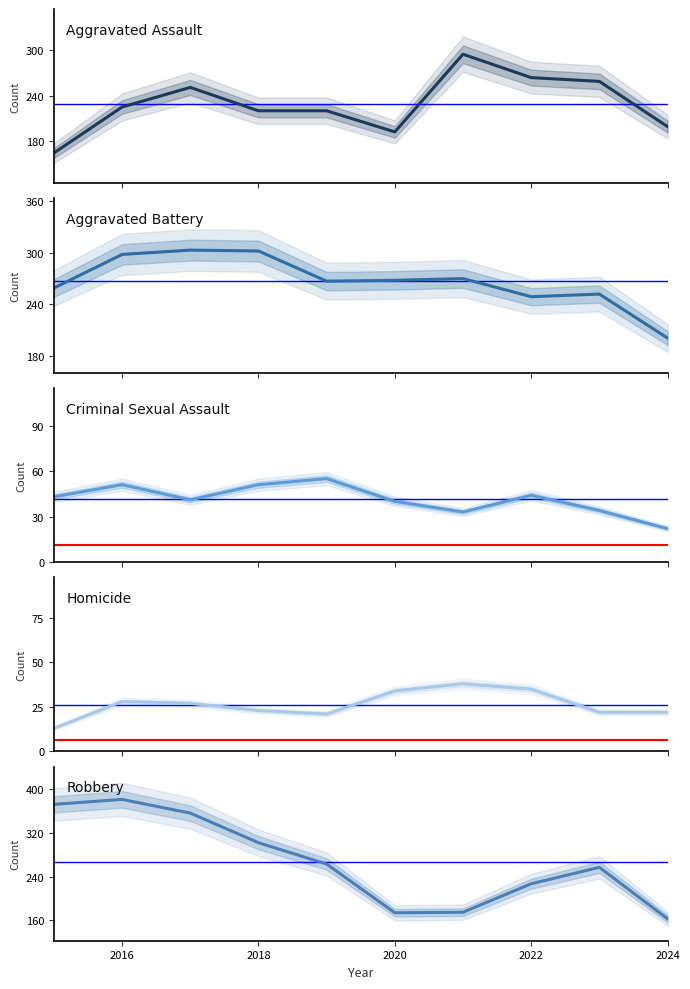

How many values in the Criminal Sexual Assault series exceed 43?

4